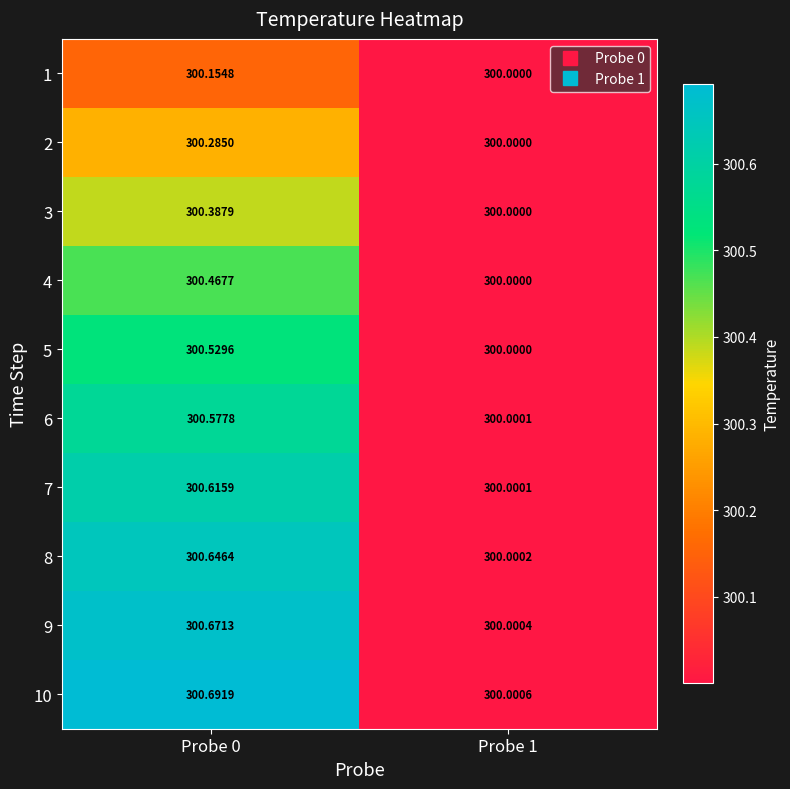

Rank the series at Probe 0 from lowest to highest value.

1, 2, 3, 4, 5, 6, 7, 8, 9, 10